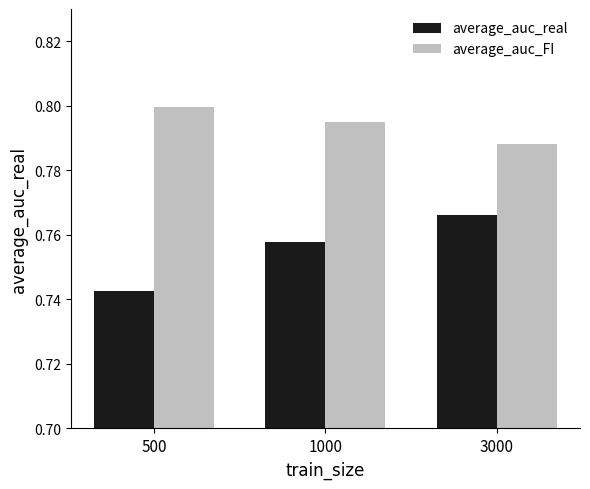

Which label corresponds to the largest value in the chart?

500